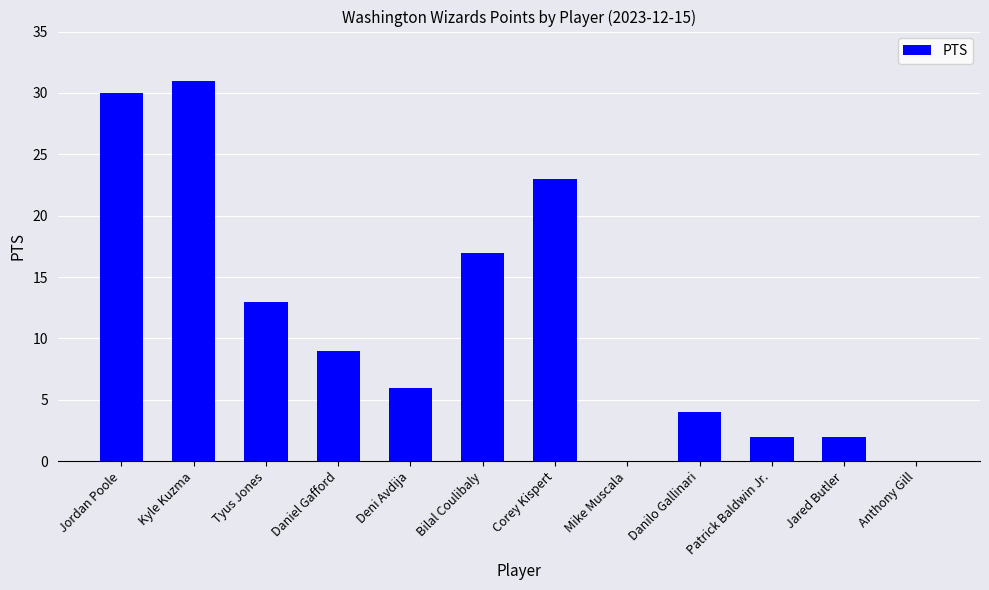

What is the maximum value shown in the chart?

31